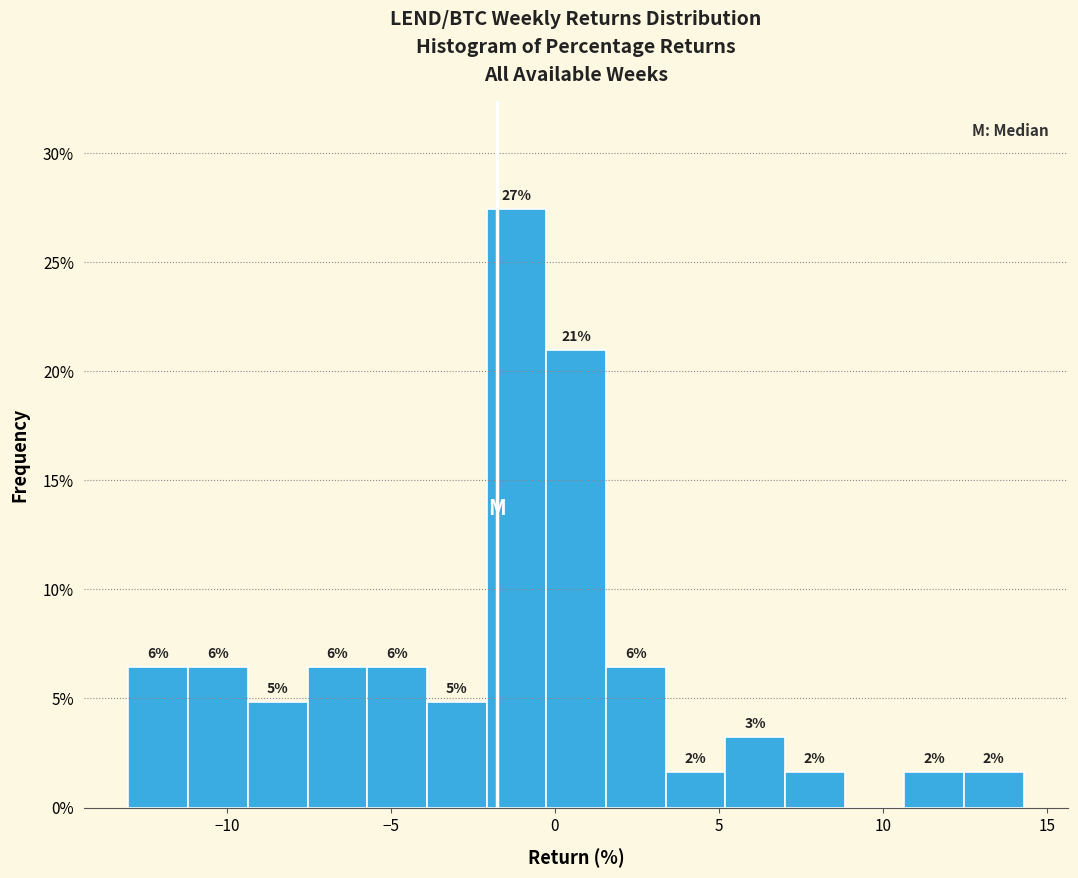

Read against the x-axis, roughly where is the centre of the tallest bar?

-1.0